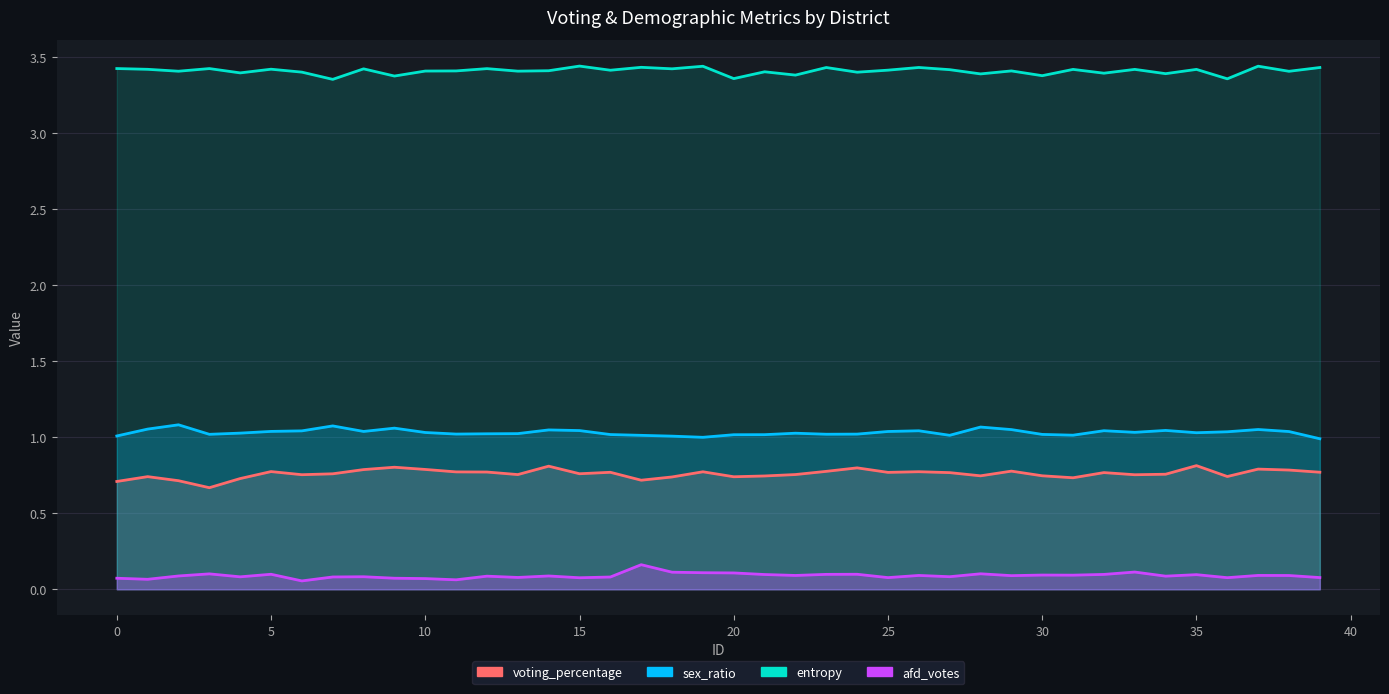

What is the spread (max minus min) of values at 34?

3.3